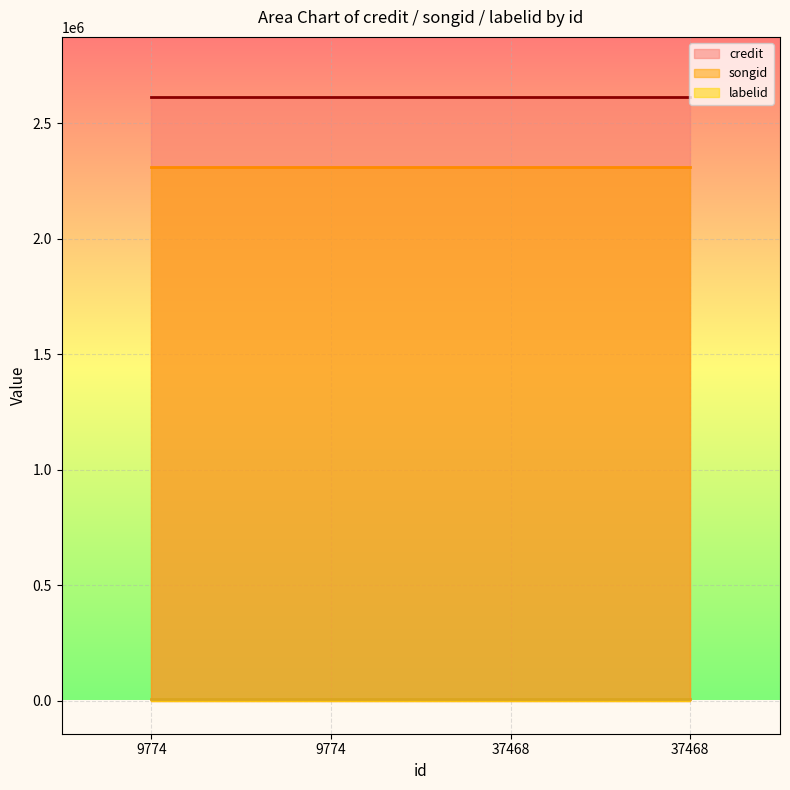

What is the average value of the credit series?

2612080